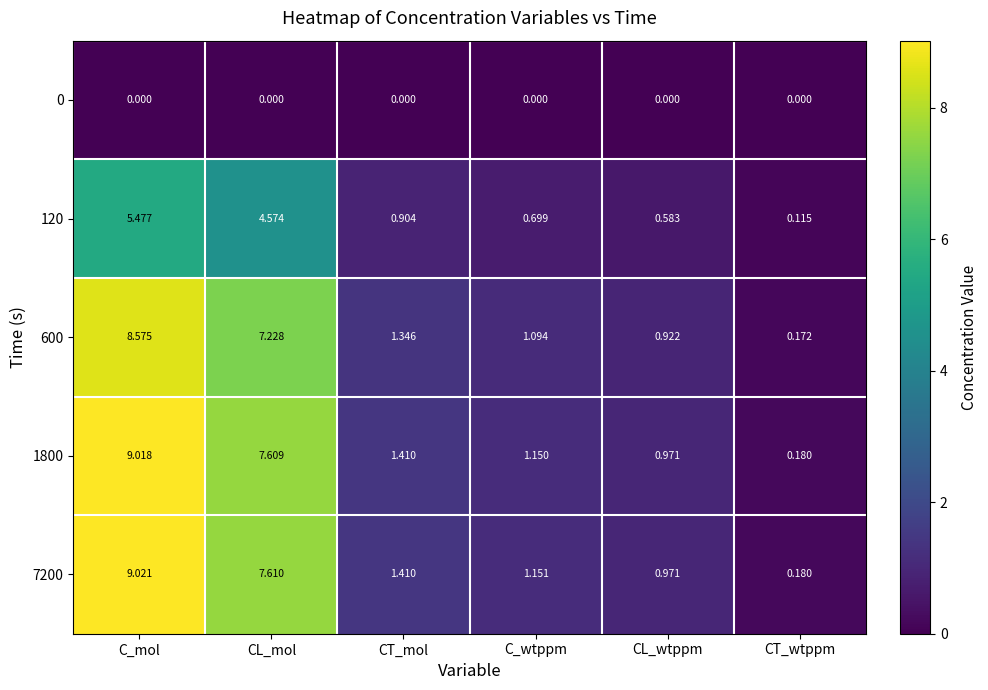

How many distinct data groups are displayed?

5